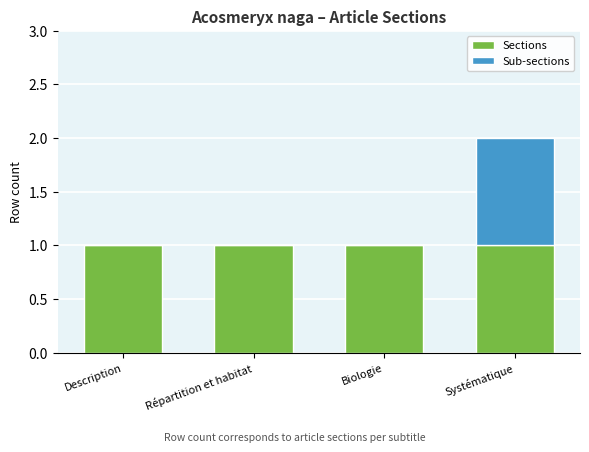

The value of Sections at Systématique is 2. True or false?

False